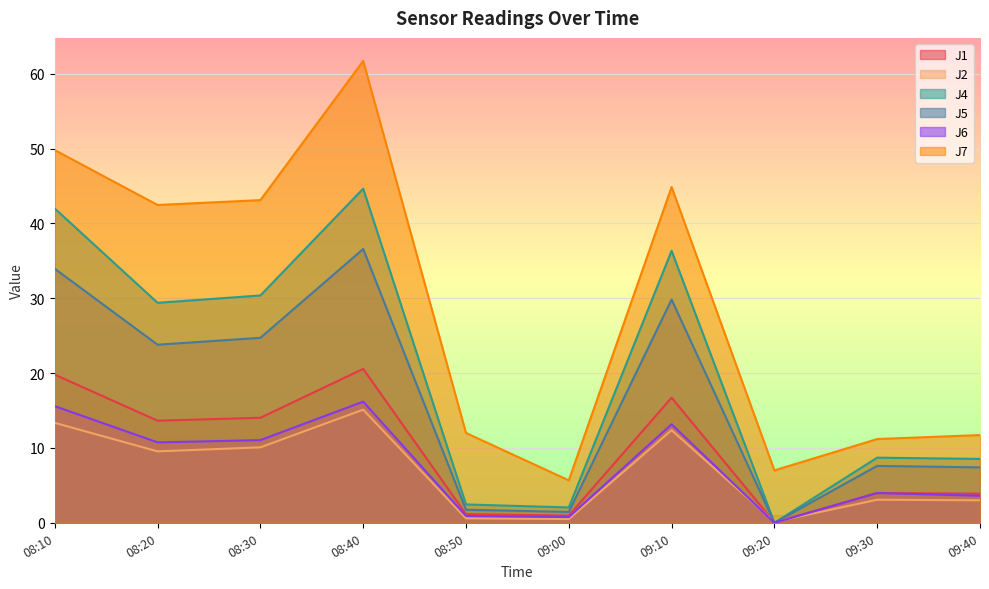

True or false: J4 and J2 cross at least once.

True